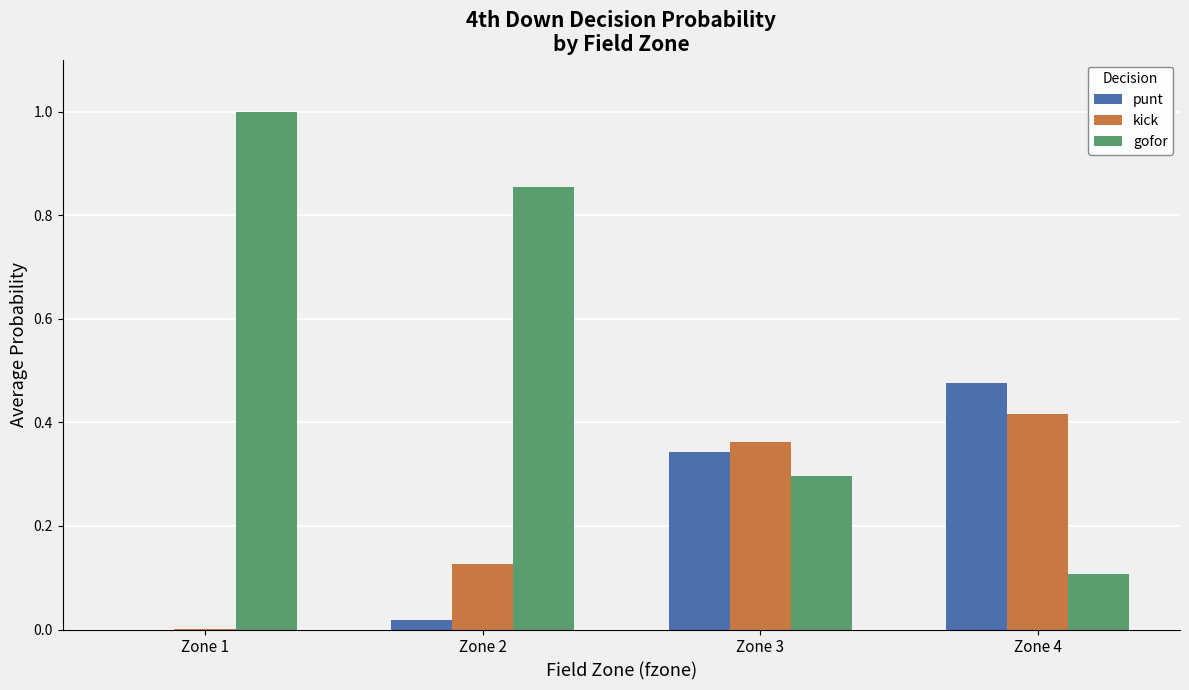

What is the average value of the punt series?

0.2